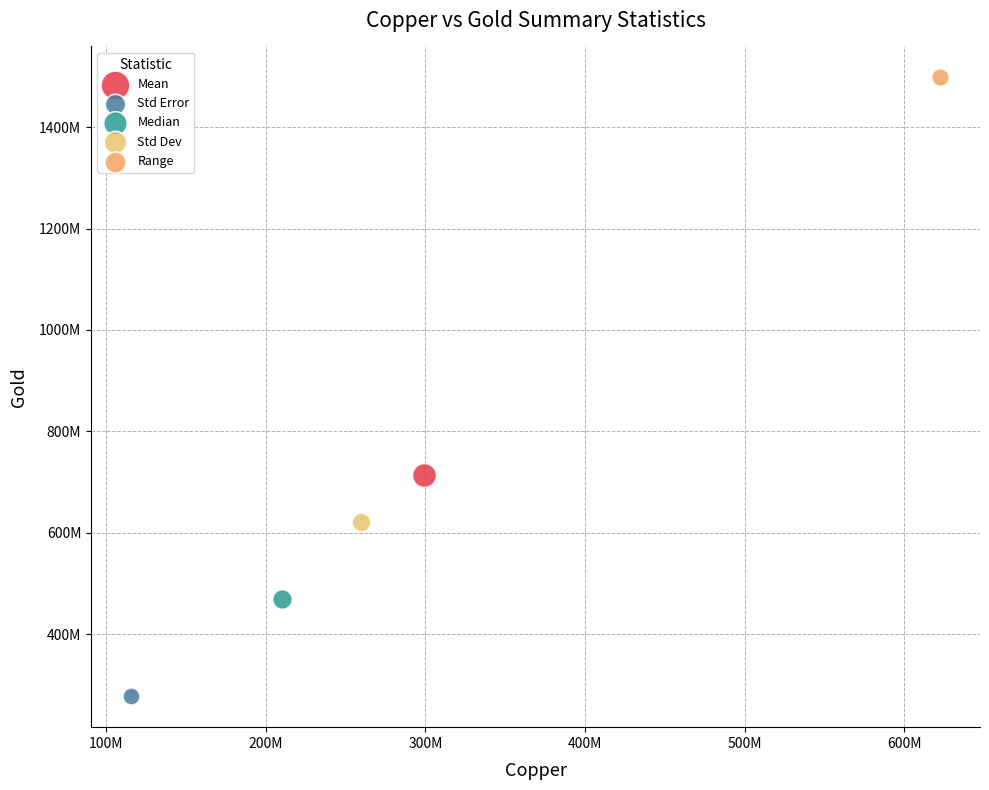

Which series reaches the minimum Y coordinate?

Std Error